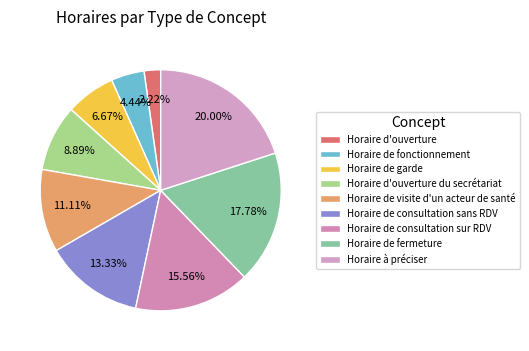

Does any single category account for the majority?

No